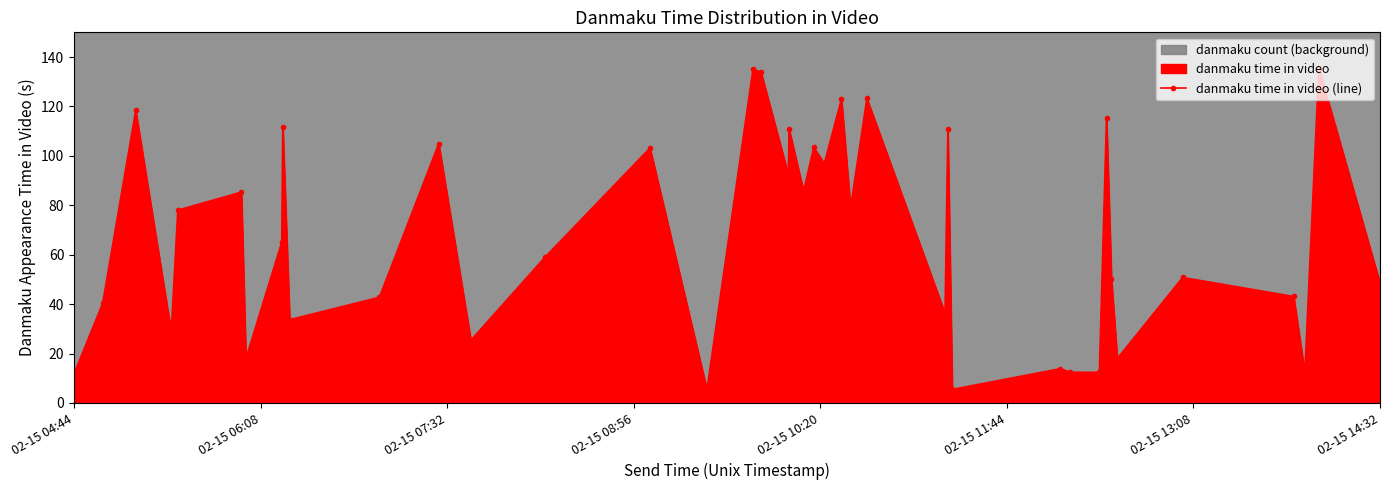

What is the smallest value displayed?

5.4